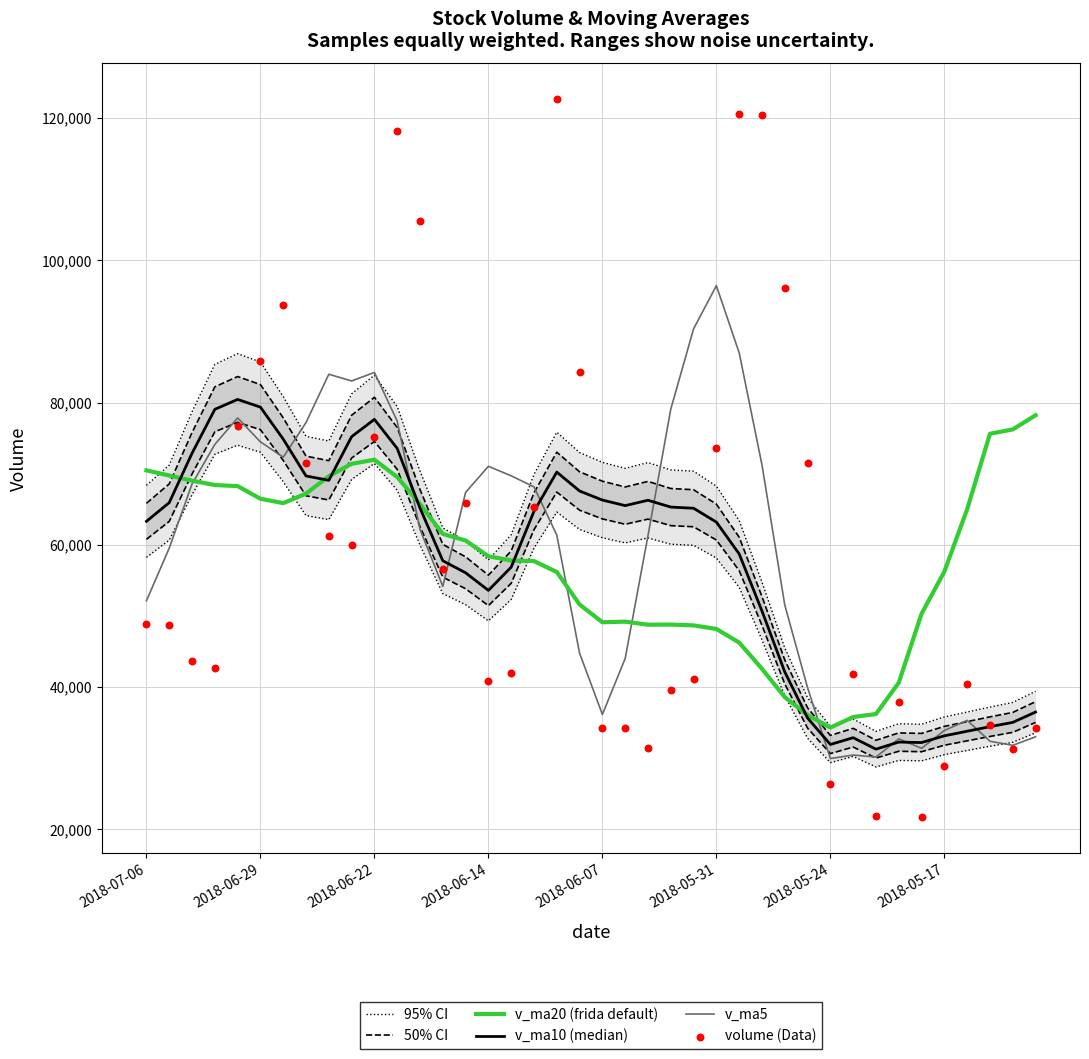

Which series reaches the minimum Y coordinate?

volume (Data)